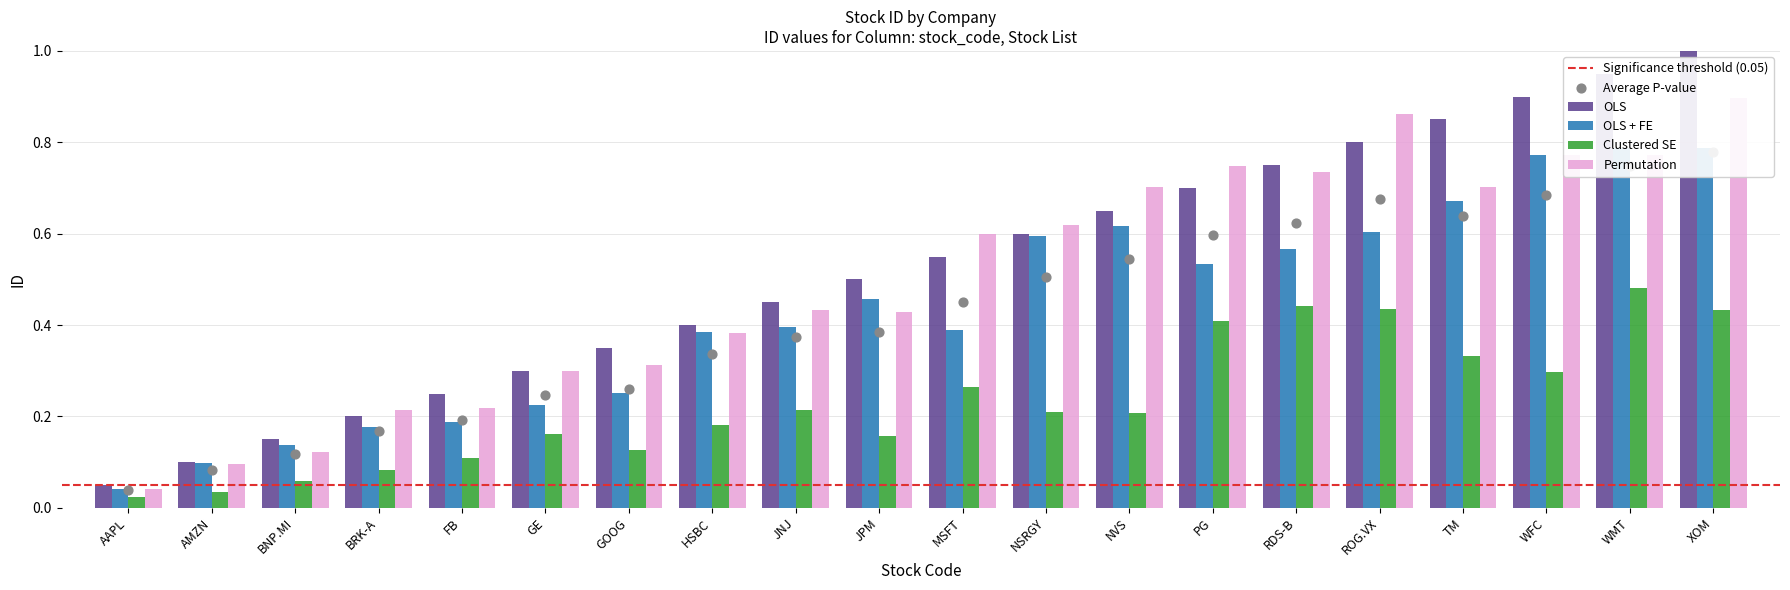

Is the value of OLS + FE at WFC greater than the value of Clustered SE at NVS?

Yes